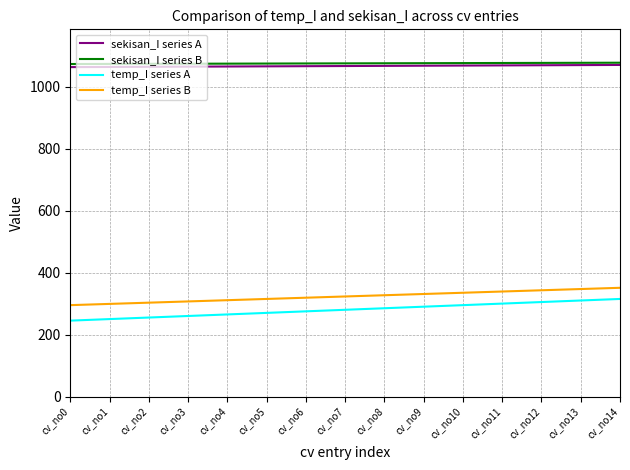

Does the chart display data point markers on the line(s)?

No